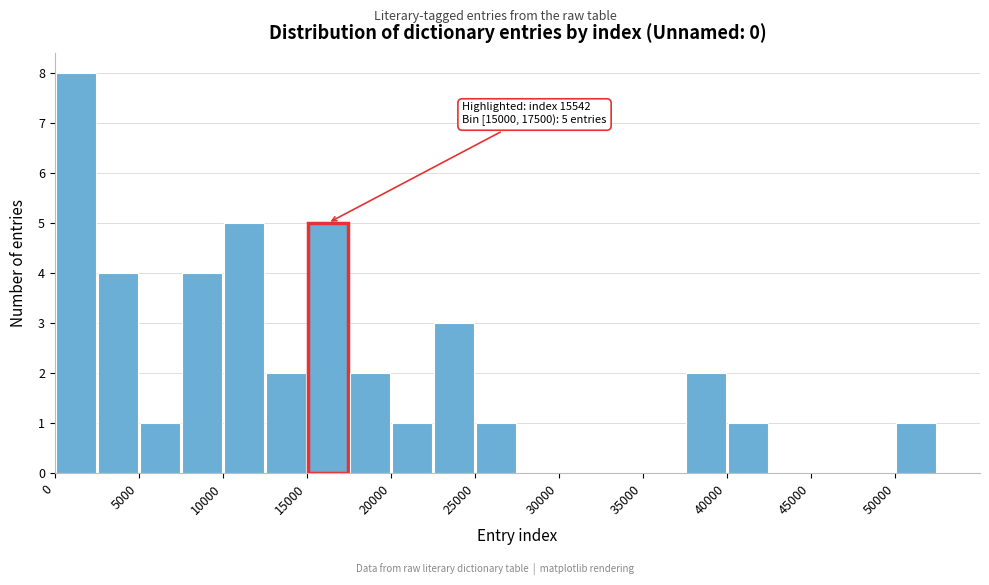

Over which range of the x-axis is the bar tallest?

0 to 2500